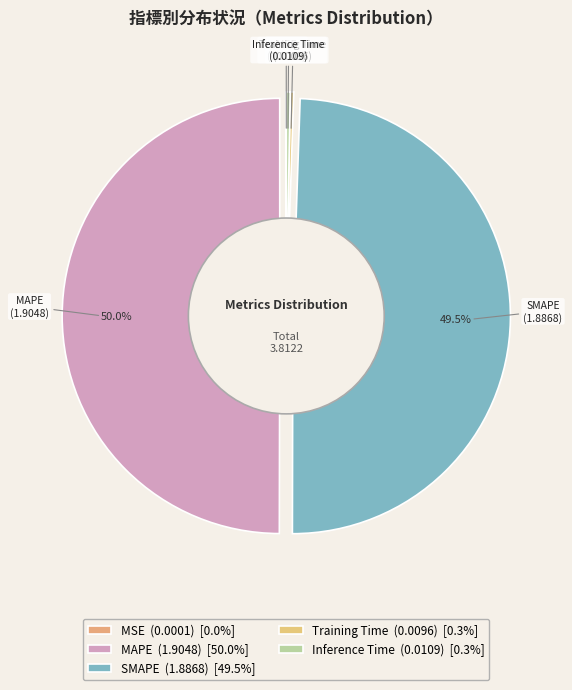

Which category has the smallest portion of the pie?

MSE